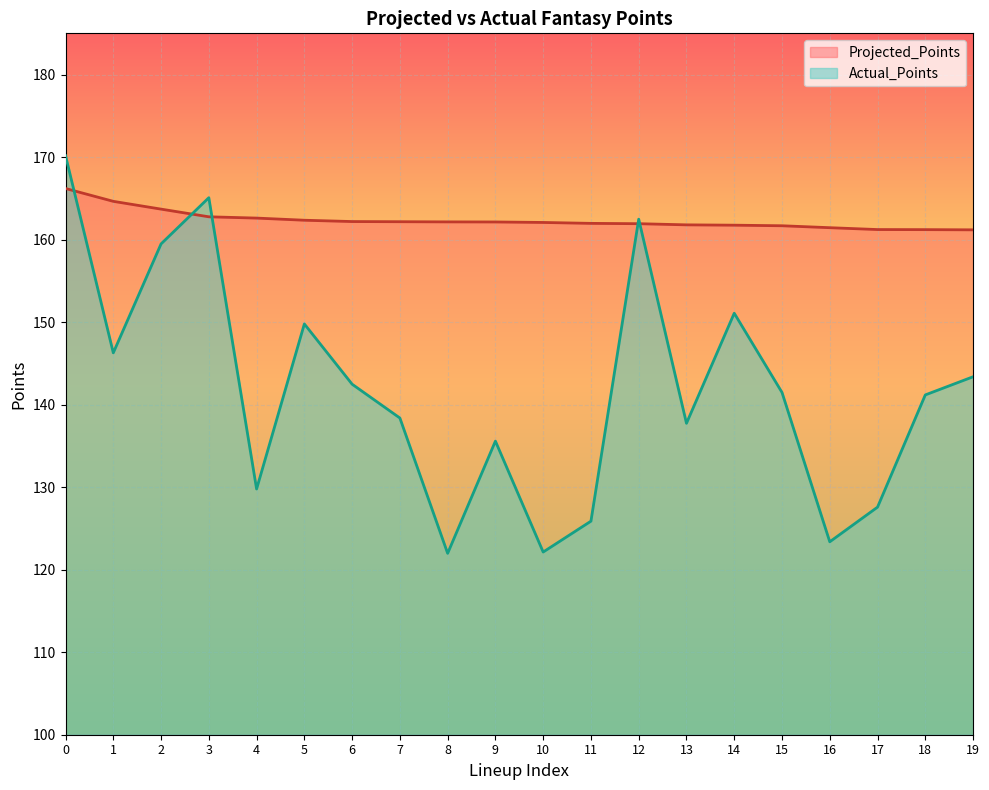

What is the difference between the second highest and minimum values in the Actual_Points series?

43.1